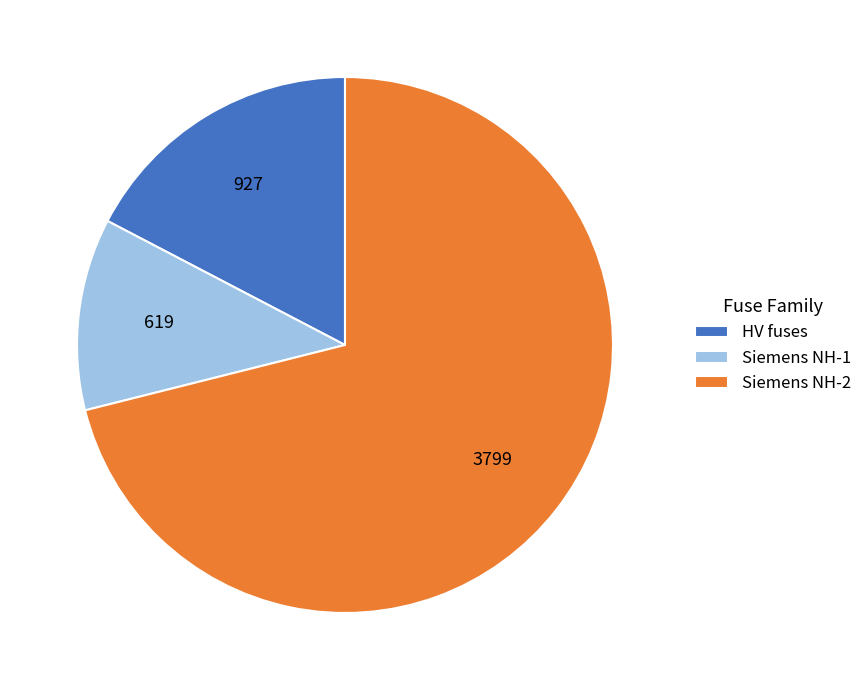

How many segments does this pie chart have?

3